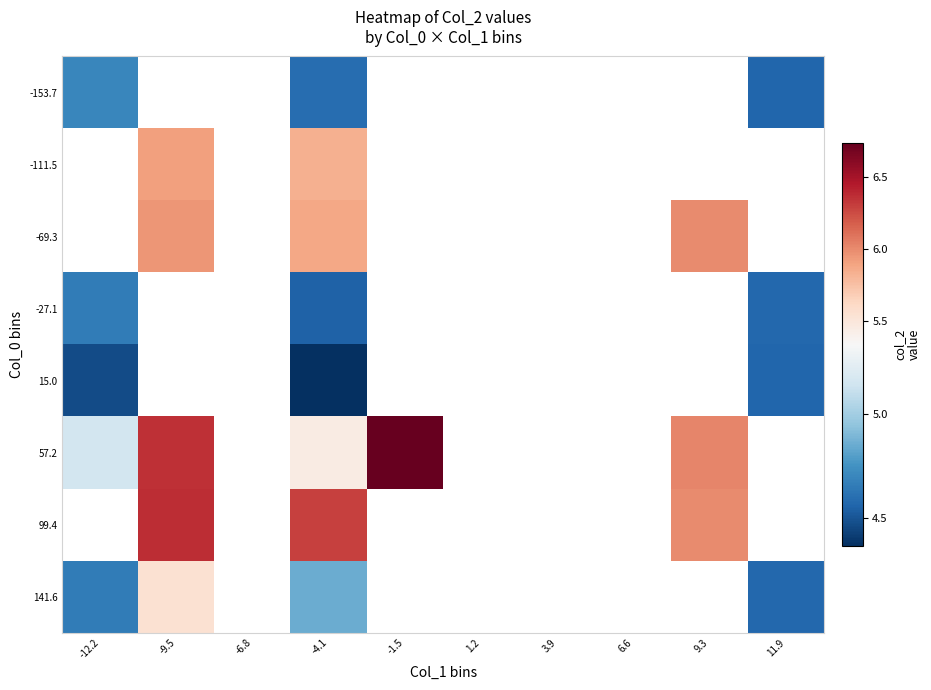

Which category has the highest value across all series?

-1.5